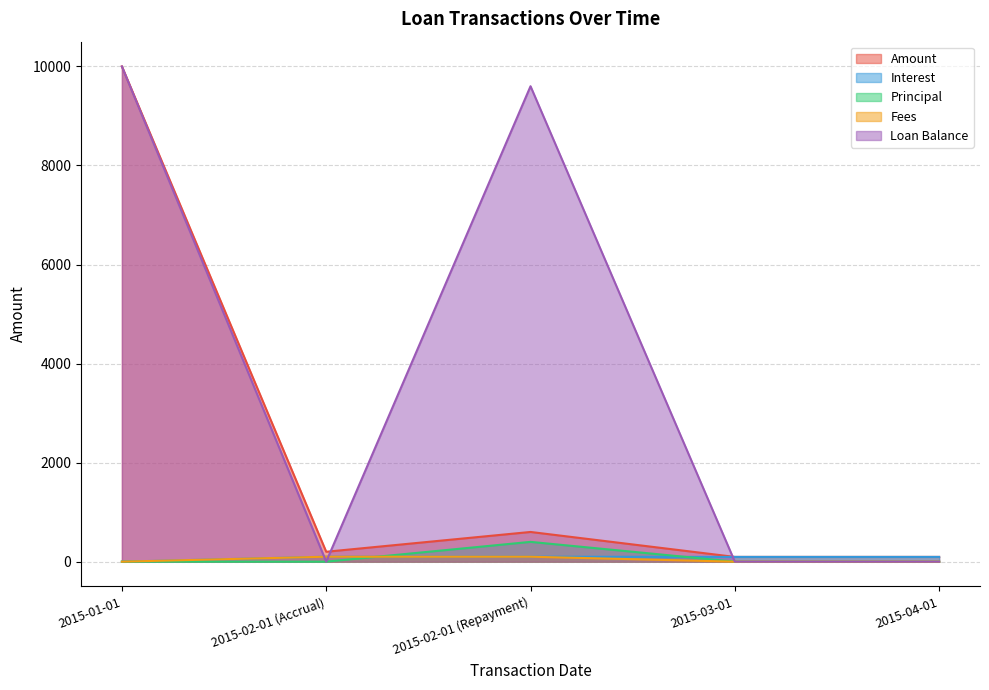

Rank the series at 2015-04-01 from lowest to highest value.

Principal, Fees, Loan Balance, Amount, Interest